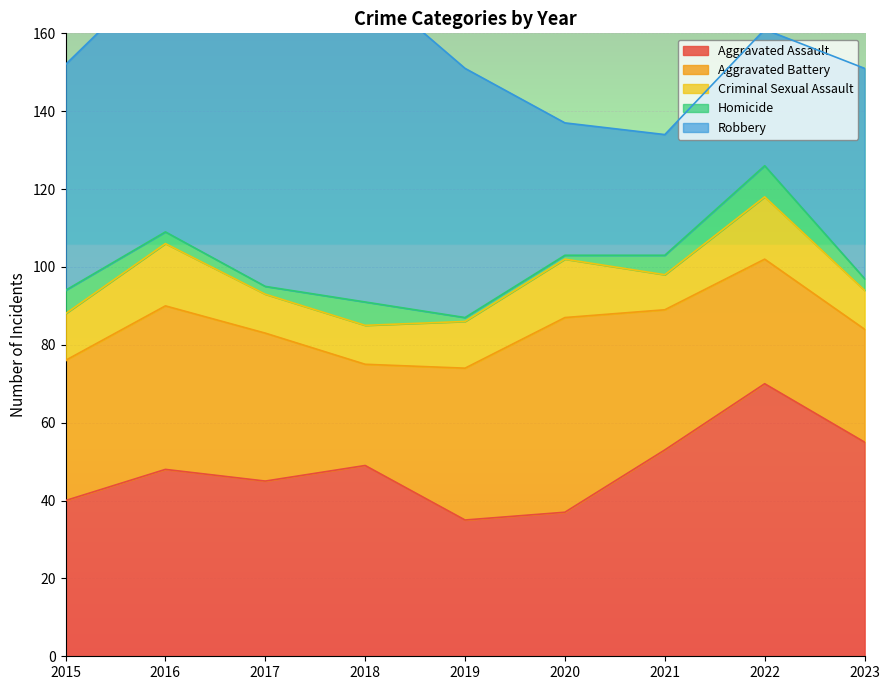

Does the chart display data point markers on the line(s)?

No